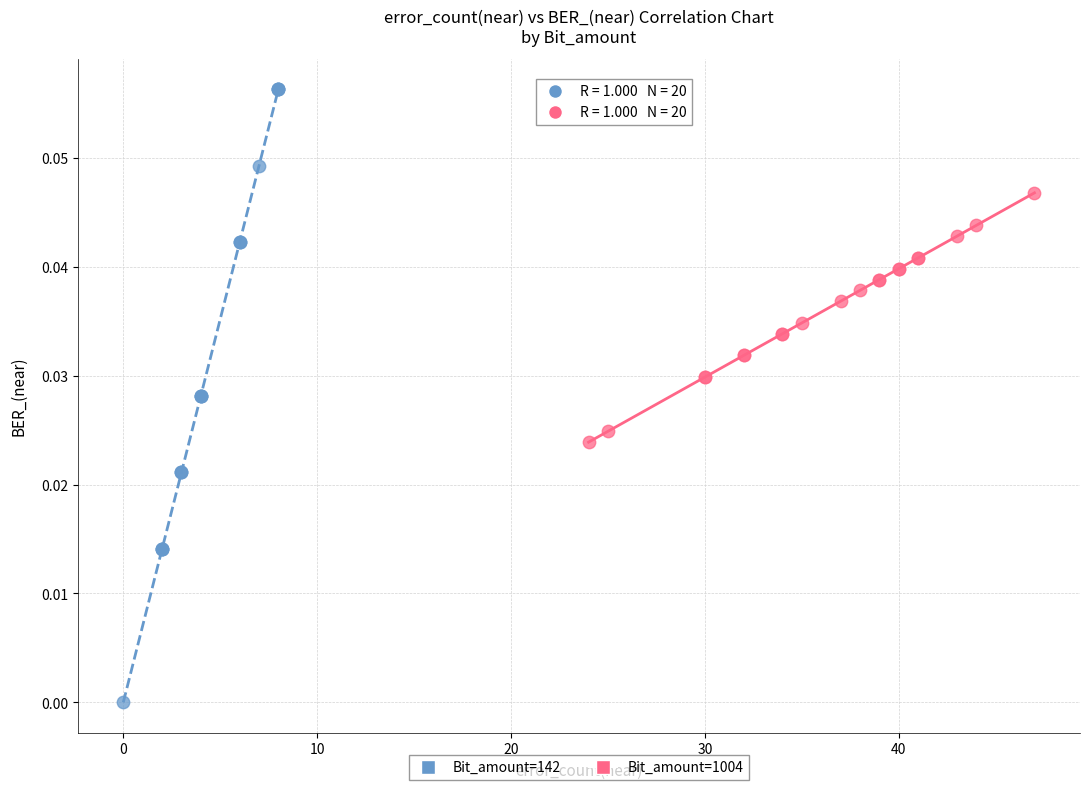

Which series reaches the maximum Y coordinate?

Bit_amount=142